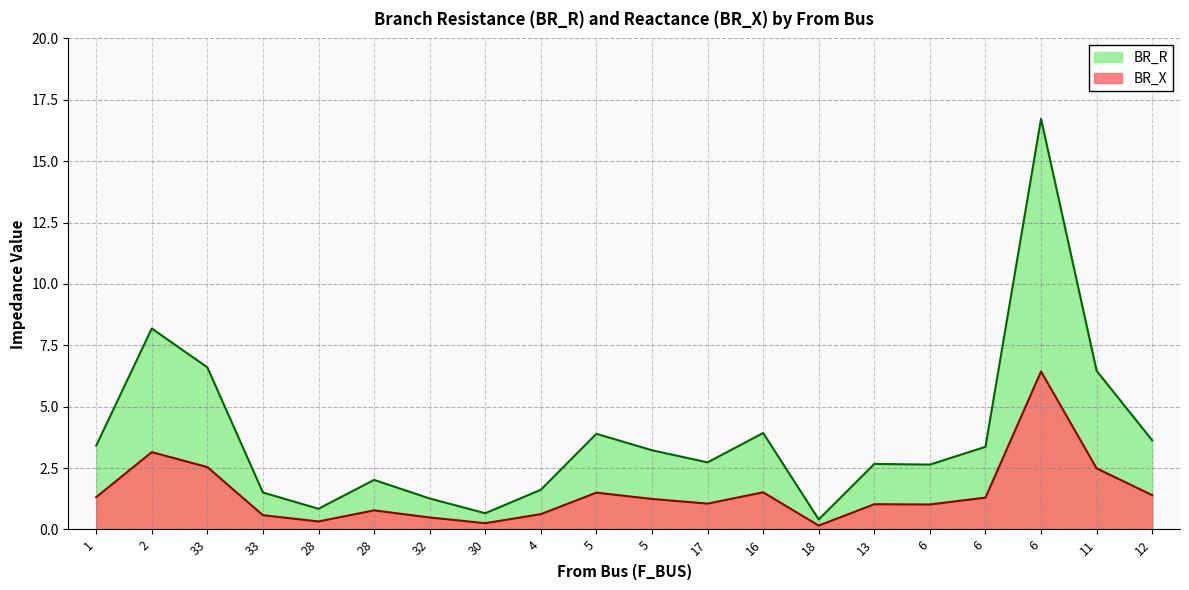

Which series has the largest range (max minus min)?

BR_R